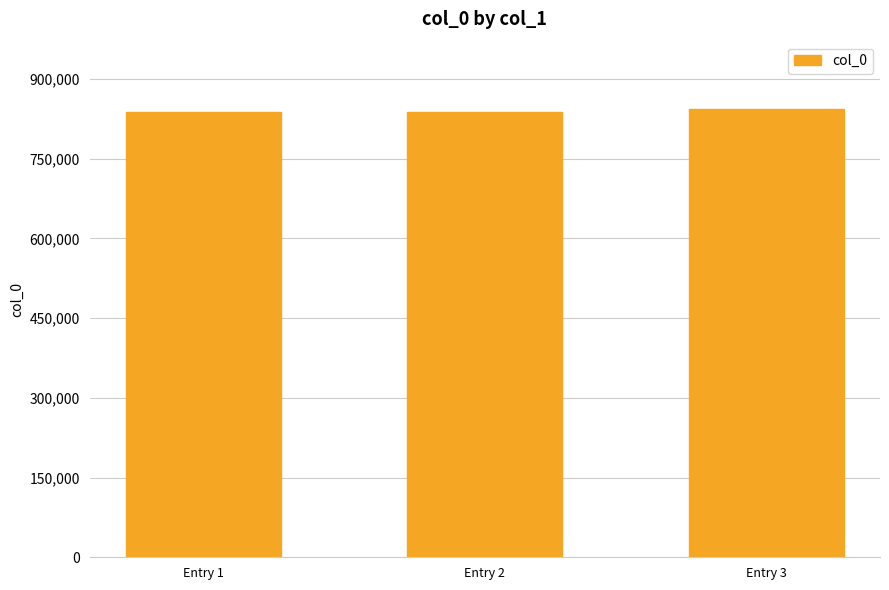

What is the minimum value shown in the chart?

838678